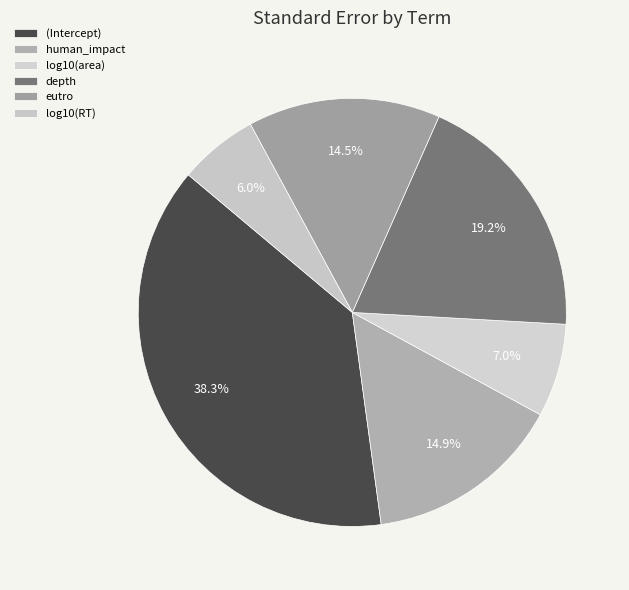

How much of the chart is everything except log10(RT)?

94.0%